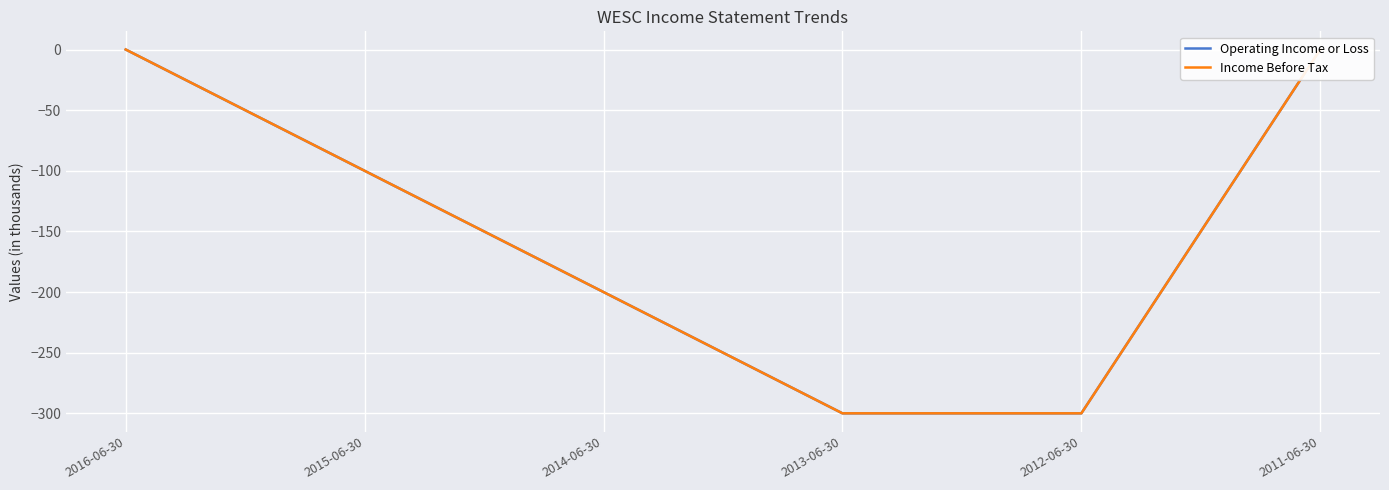

Reading right to left, what are all the values shown in this chart?

Operating Income or Loss: 0	-300	-300	-200	-100	0
Income Before Tax: 0	-300	-300	-200	-100	0